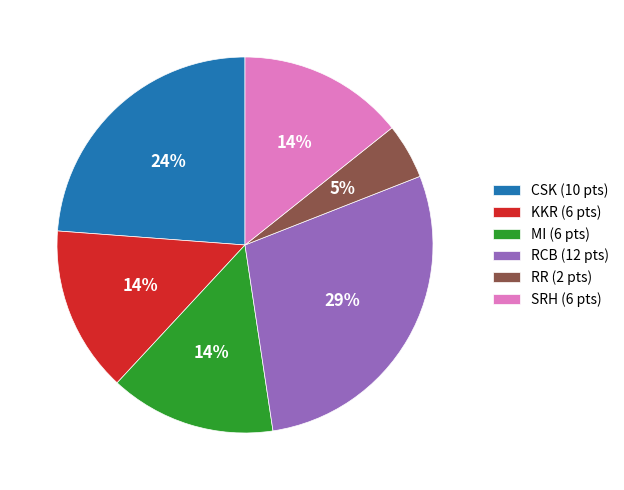

Count the number of slices in the pie.

6